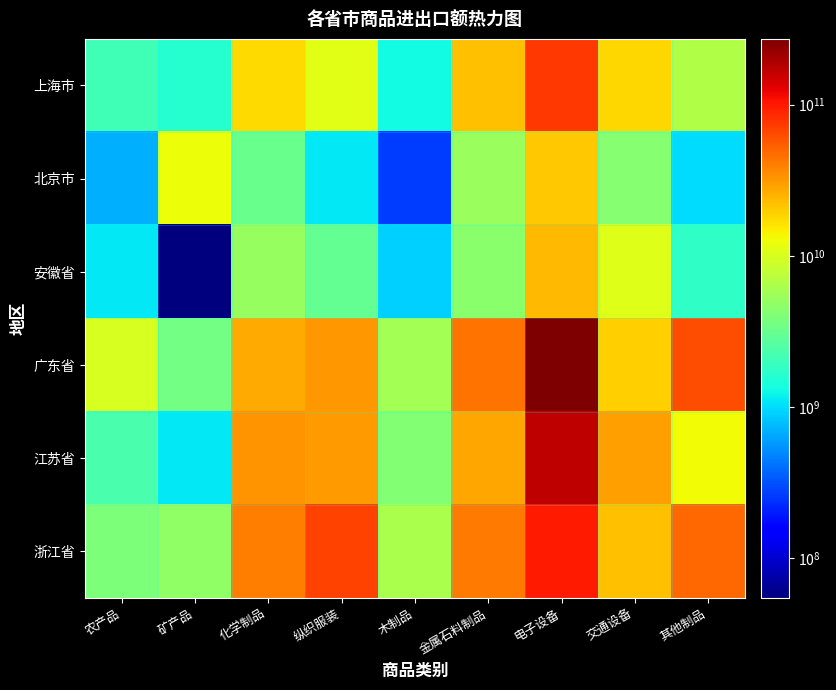

Reading left to right, list all the values displayed in this chart.

上海市: 农产品=2057628454	矿产品=1594158207	化学制品=17508711860	纵织服装=10818546273	木制品=1300326537	金属石料制品=22109013070	电子设备=76170597977	交通设备=18111816962	其他制品=6716980204
北京市: 农产品=704928303	矿产品=12735635408	化学制品=3254623046	纵织服装=1099560266	木制品=263561711	金属石料制品=5365234618	电子设备=20516870536	交通设备=4339523324	其他制品=1016179148
安徽省: 农产品=1102143640	矿产品=54341316	化学制品=5102156469	纵织服装=3017152726	木制品=901993087	金属石料制品=4455690521	电子设备=23638964617	交通设备=10747260590	其他制品=1755277022
广东省: 农产品=9932006665	矿产品=3596070820	化学制品=27310020465	纵织服装=31981434337	木制品=5921872553	金属石料制品=44711285026	电子设备=272735764041	交通设备=19087474231	其他制品=63013343540
江苏省: 农产品=2334149494	矿产品=1116544040	化学制品=33127558578	纵织服装=30530964370	木制品=4130808510	金属石料制品=27514046391	电子设备=165805074239	交通设备=29633621355	其他制品=13007391981
浙江省: 农产品=3912204496	矿产品=4813949185	化学制品=40506922117	纵织服装=69601384818	木制品=6308016717	金属石料制品=40991255959	电子设备=99899482021	交通设备=22147673036	其他制品=48890499821